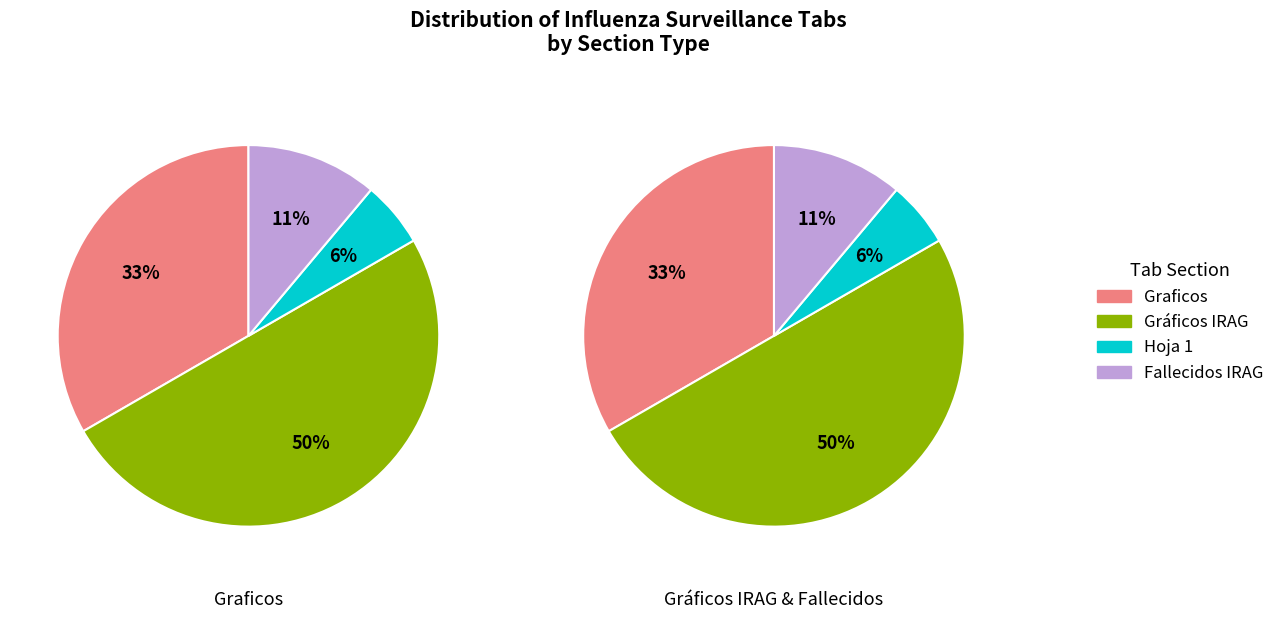

Do Graficos and Hoja 1 together represent more than half of the pie?

No